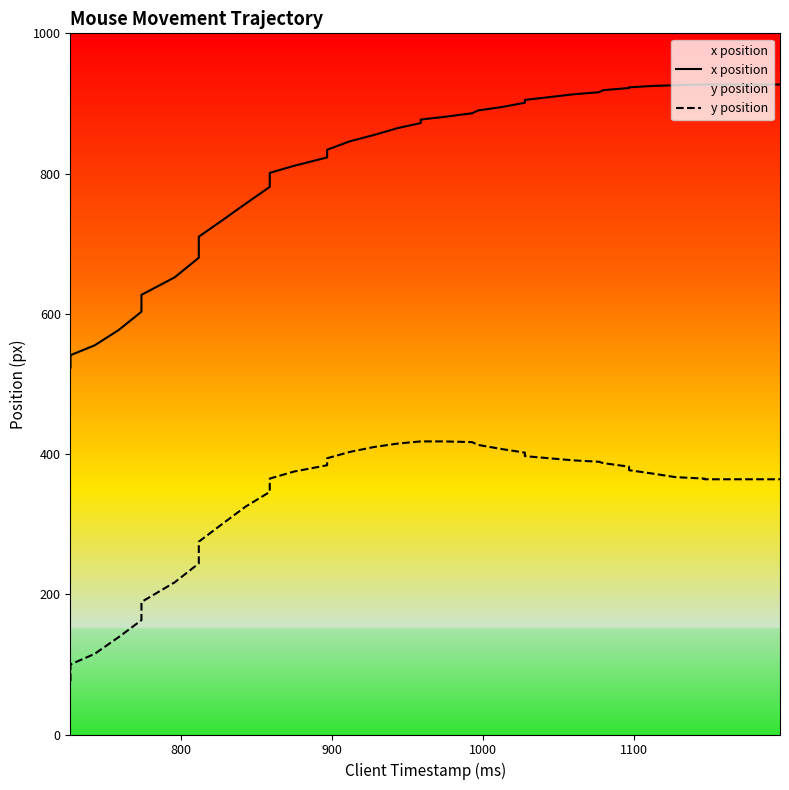

What is the difference between the maximum and minimum values in the y position series?

342